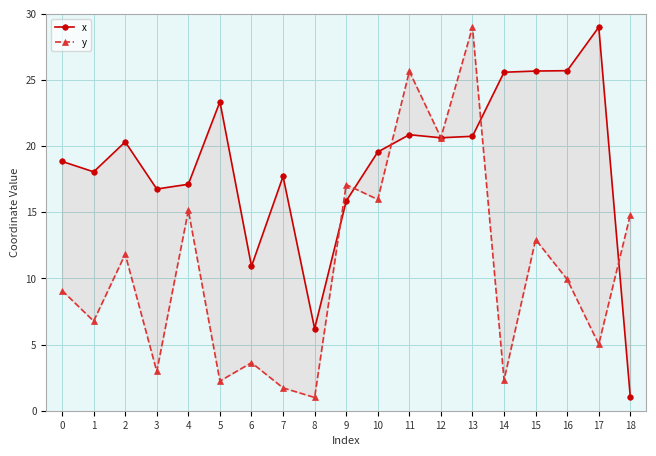

Is the value of y at 8 greater than the value of x at 0?

No